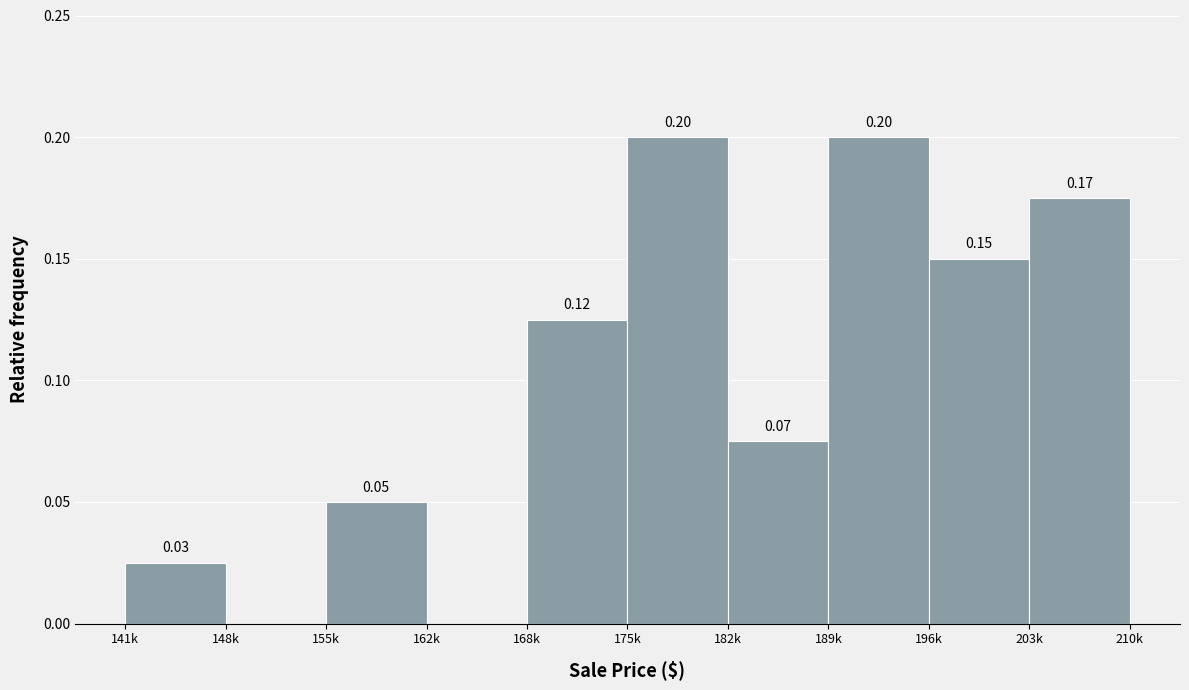

What is the change in value from 168k to 175k?

+0.1